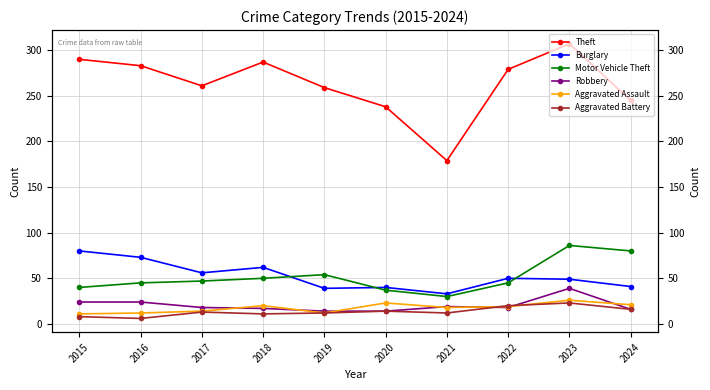

Which series has the largest total across all categories?

Theft